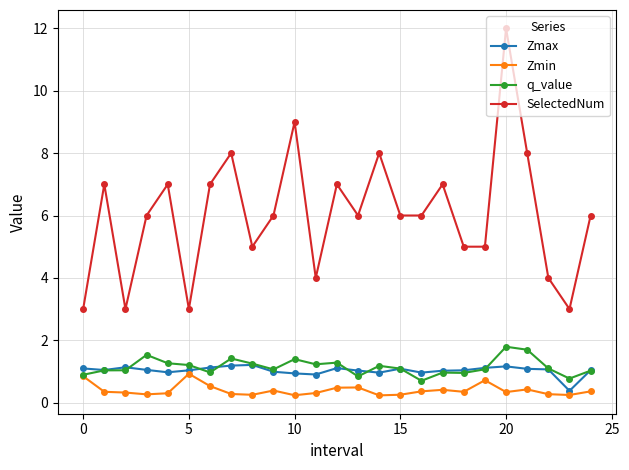

True or false: q_value has more than 1 points higher than both neighbors.

True